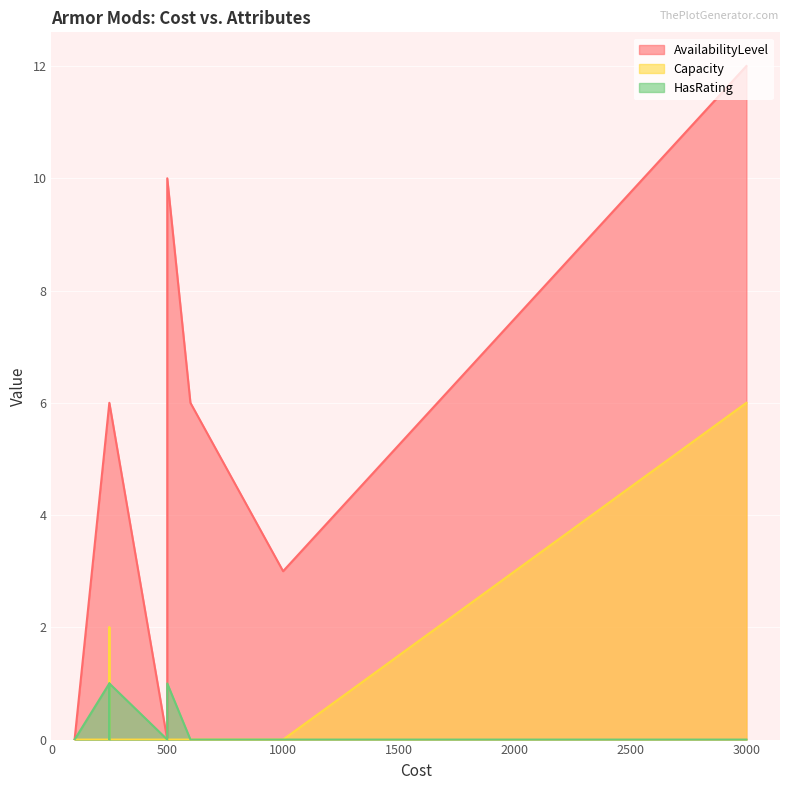

The HasRating series shows 2 at AMM0007. True or false?

False